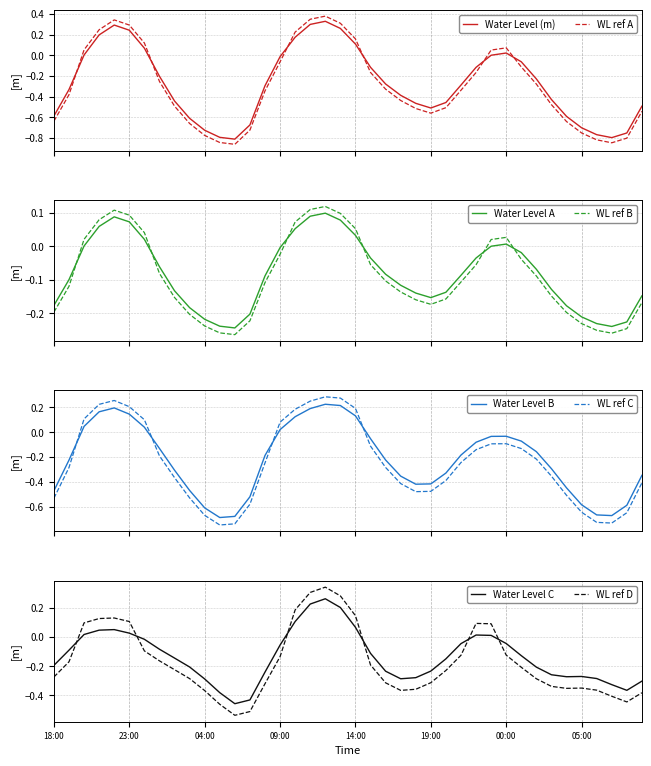

True or false: Water Level (m) and WL ref A cross at least once.

True